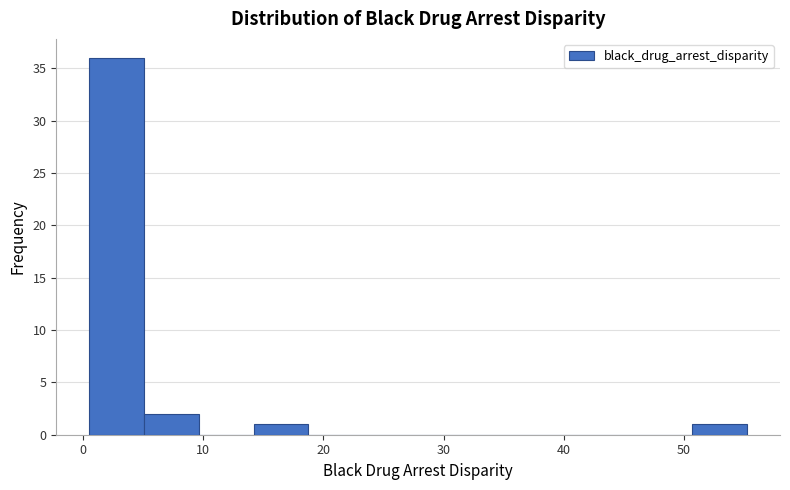

What is the height of the bar covering 5 to 10 on the x-axis? Neither the bar edges nor the heights are printed on the chart, so give them approximately, as read against the axes.

2